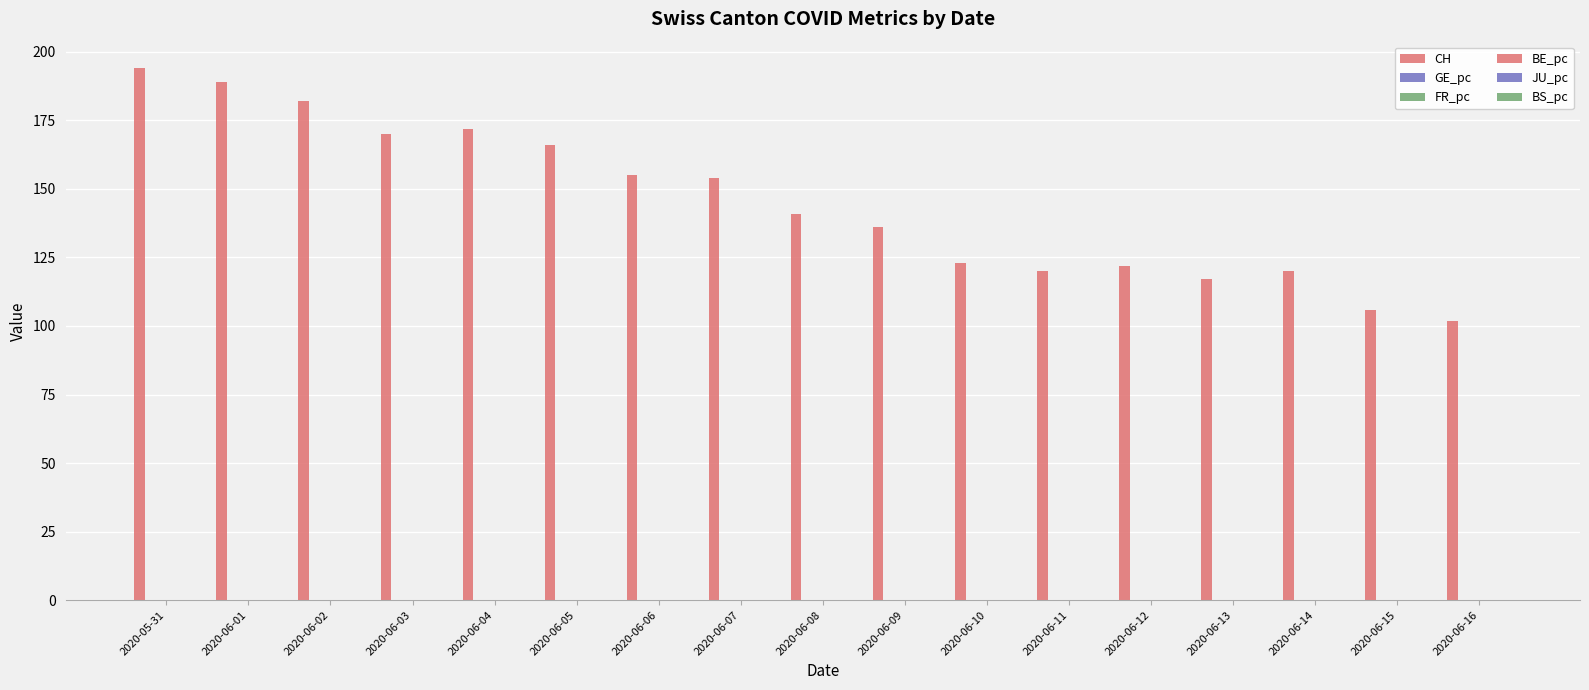

Reading left to right, what are all the values shown in this chart?

CH: 2020-05-31=194.0	2020-06-01=189.0	2020-06-02=182.0	2020-06-03=170.0	2020-06-04=172.0	2020-06-05=166.0	2020-06-06=155.0	2020-06-07=154.0	2020-06-08=141.0	2020-06-09=136.0	2020-06-10=123.0	2020-06-11=120.0	2020-06-12=122.0	2020-06-13=117.0	2020-06-14=120.0	2020-06-15=106.0	2020-06-16=102.0
GE_pc: 2020-05-31=0.0	2020-06-01=0.0	2020-06-02=0.0	2020-06-03=0.0	2020-06-04=0.0	2020-06-05=0.0	2020-06-06=0.0	2020-06-07=0.0	2020-06-08=0.0	2020-06-09=0.0	2020-06-10=0.0	2020-06-11=0.0	2020-06-12=0.0	2020-06-13=0.0	2020-06-14=0.0	2020-06-15=0.0	2020-06-16=0.0
FR_pc: 2020-05-31=0.0	2020-06-01=0.0	2020-06-02=0.0	2020-06-03=0.0	2020-06-04=0.0	2020-06-05=0.0	2020-06-06=0.0	2020-06-07=0.0	2020-06-08=0.0	2020-06-09=0.0	2020-06-10=0.0	2020-06-11=0.0	2020-06-12=0.0	2020-06-13=0.0	2020-06-14=0.0	2020-06-15=0.0	2020-06-16=0.0
BE_pc: 2020-05-31=0.0	2020-06-01=0.0	2020-06-02=0.0	2020-06-03=0.0	2020-06-04=0.0	2020-06-05=0.0	2020-06-06=0.0	2020-06-07=0.0	2020-06-08=0.0	2020-06-09=0.0	2020-06-10=0.0	2020-06-11=0.0	2020-06-12=0.0	2020-06-13=0.0	2020-06-14=0.0	2020-06-15=0.0	2020-06-16=0.0
JU_pc: 2020-05-31=0.0	2020-06-01=0.0	2020-06-02=0.0	2020-06-03=0.0	2020-06-04=0.0	2020-06-05=0.0	2020-06-06=0.0	2020-06-07=0.0	2020-06-08=0.0	2020-06-09=0.0	2020-06-10=0.0	2020-06-11=0.0	2020-06-12=0.0	2020-06-13=0.0	2020-06-14=0.0	2020-06-15=0.0	2020-06-16=0.0
BS_pc: 2020-05-31=0.0	2020-06-01=0.0	2020-06-02=0.0	2020-06-03=0.0	2020-06-04=0.0	2020-06-05=0.0	2020-06-06=0.0	2020-06-07=0.0	2020-06-08=0.0	2020-06-09=0.0	2020-06-10=0.0	2020-06-11=0.0	2020-06-12=0.0	2020-06-13=0.0	2020-06-14=0.0	2020-06-15=0.0	2020-06-16=0.0